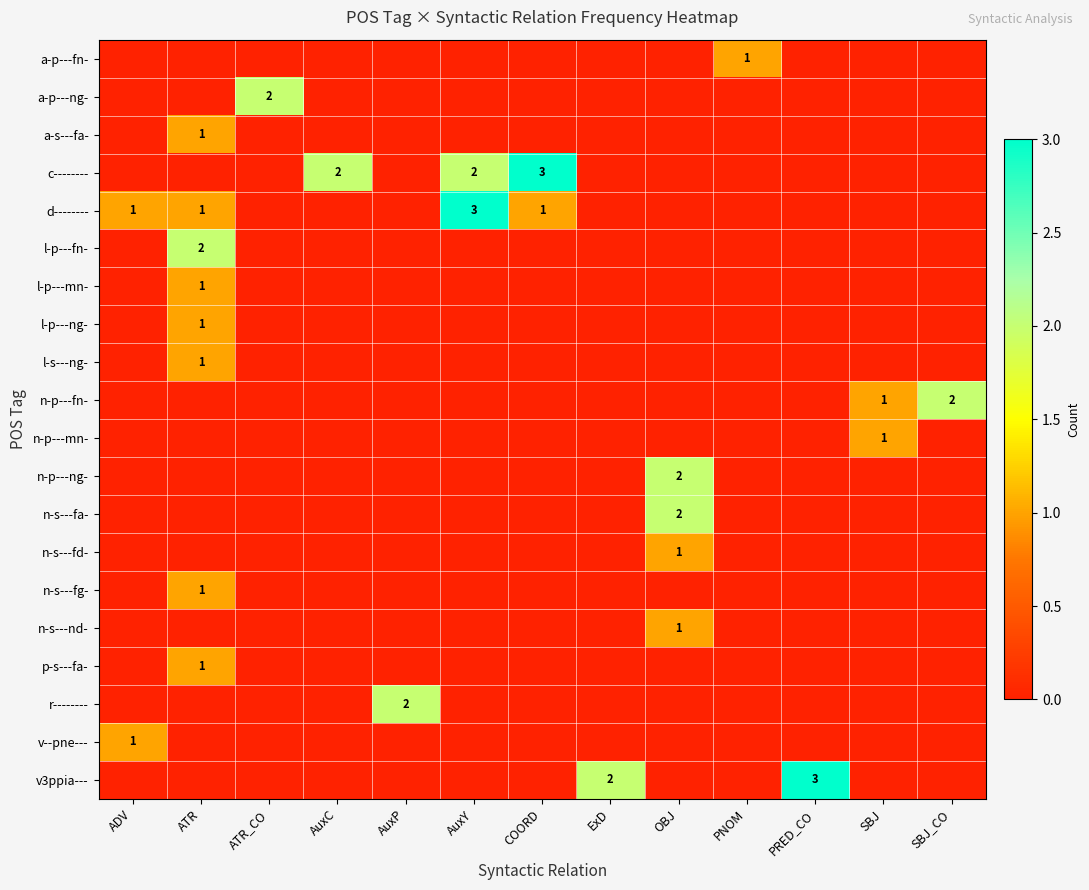

The n-s---fd- series shows 0 at OBJ. True or false?

False